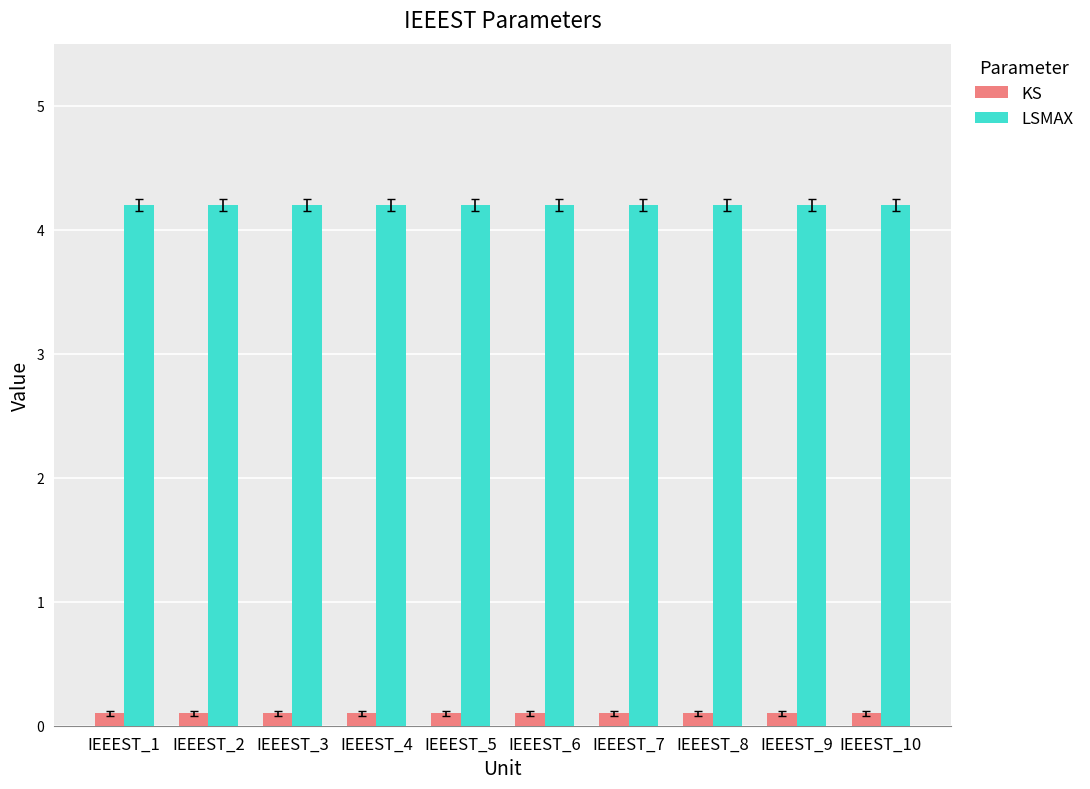

Rank the series by their maximum value, from highest to lowest.

LSMAX, KS